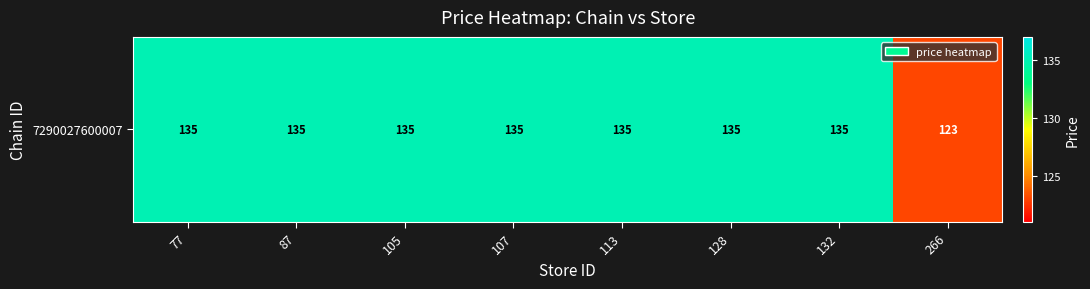

Rank the categories by value from highest to lowest.

77, 87, 105, 107, 113, 128, 132, 266